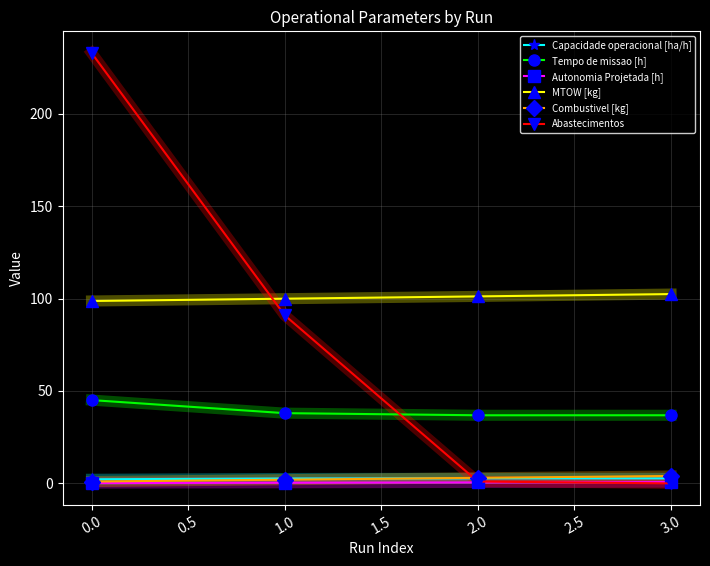

What is the maximum value shown in the chart?

233.0